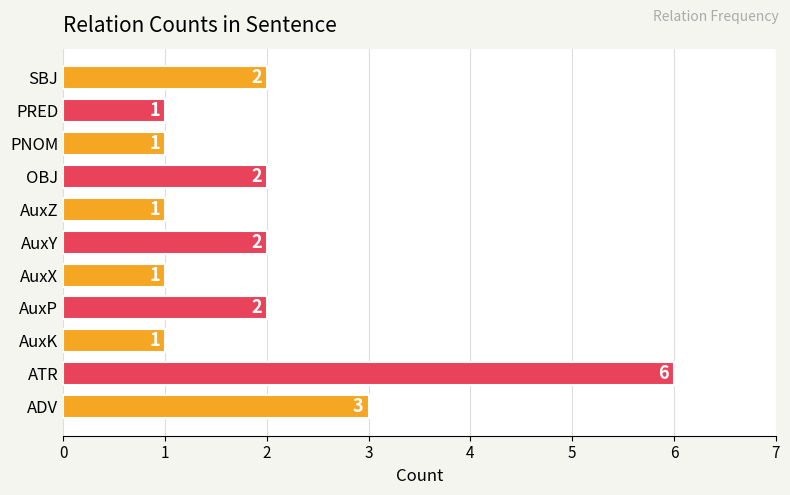

What is the difference between the maximum and minimum values?

5